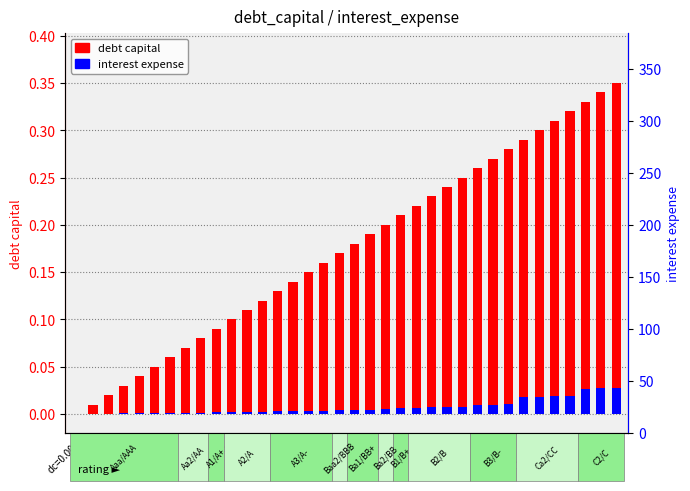

Reading right to left, list all the values displayed in this chart.

debt capital: 0.3	0.3	0.3	0.3	0.3	0.3	0.3	0.3	0.3	0.3	0.2	0.2	0.2	0.2	0.2	0.2	0.2	0.2	0.2	0.2	0.1	0.1	0.1	0.1	0.1	0.1	0.1	0.1	0.1	0.1	0.1	0.0	0.0	0.0	0.0	0.0
interest expense (scaled): 0.0	0.0	0.0	0.0	0.0	0.0	0.0	0.0	0.0	0.0	0.0	0.0	0.0	0.0	0.0	0.0	0.0	0.0	0.0	0.0	0.0	0.0	0.0	0.0	0.0	0.0	0.0	0.0	0.0	0.0	0.0	0.0	0.0	0.0	0.0	0.0